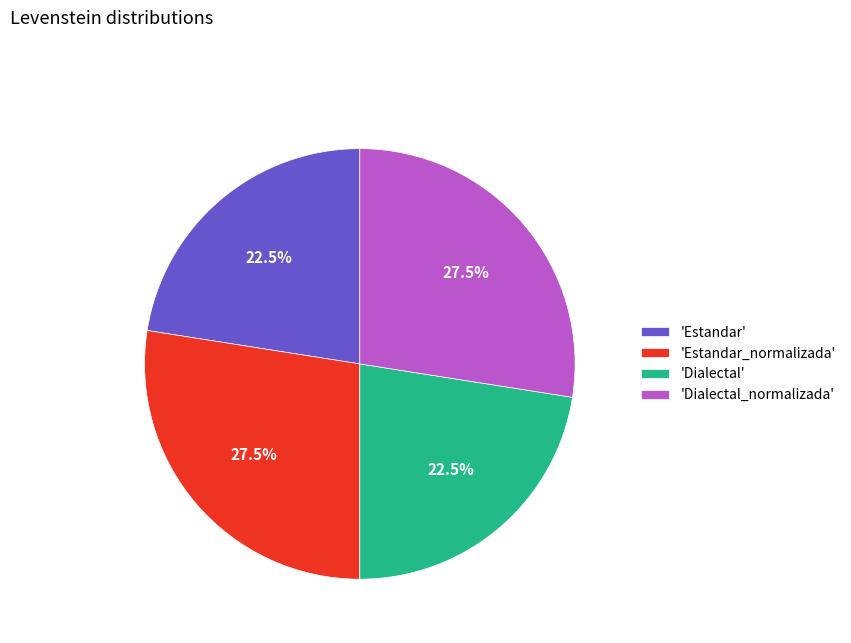

How many slices are in this pie chart?

4